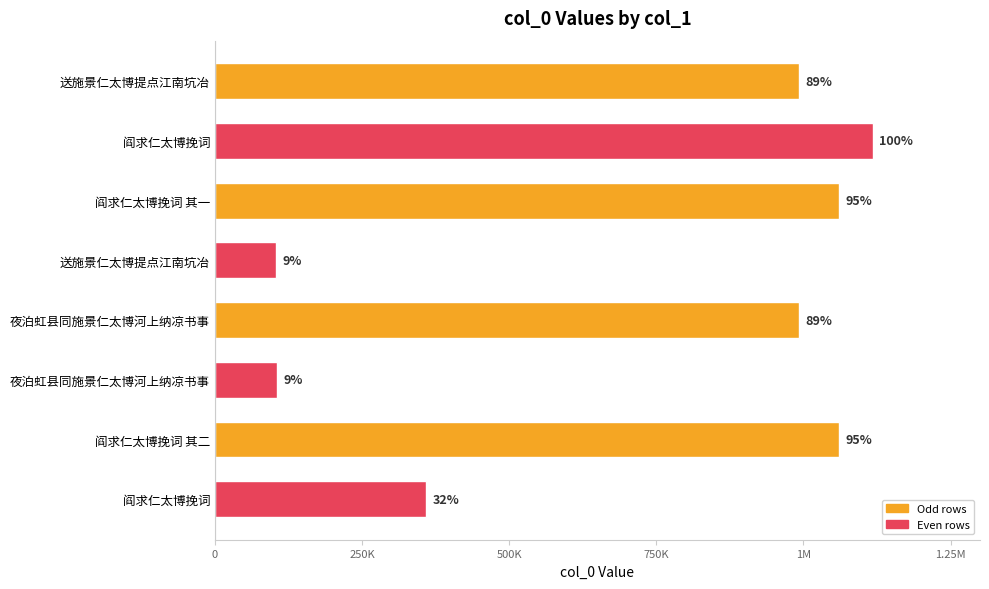

Does the chart contain any negative values?

No